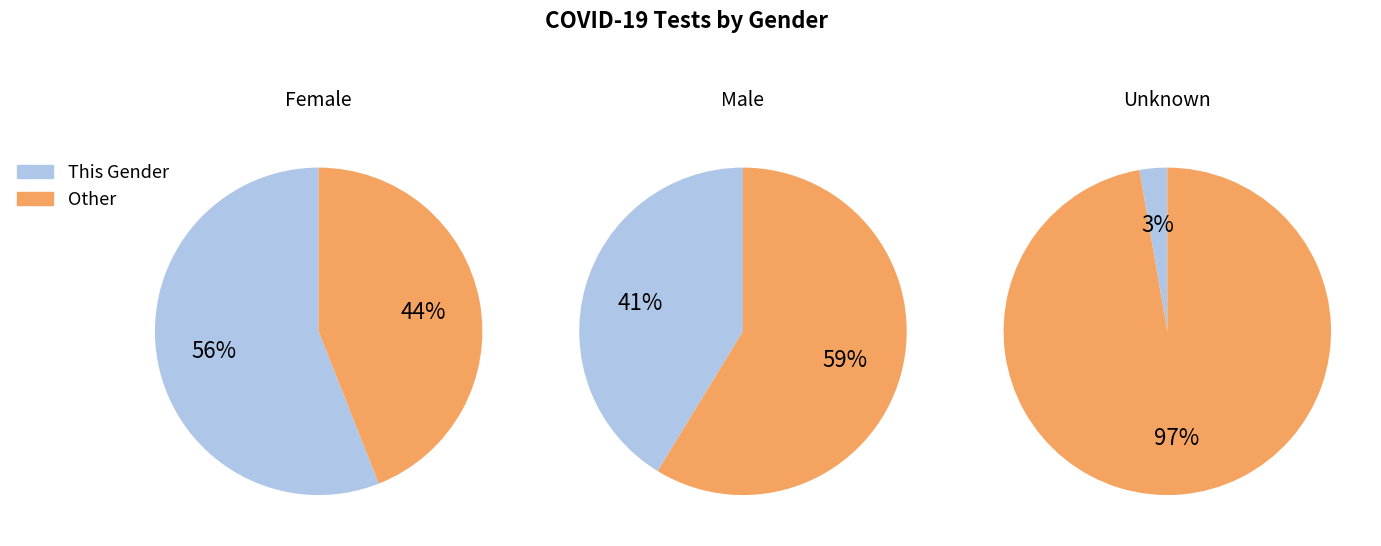

Combined, what portion of the pie is M and Unknown?

44.0%